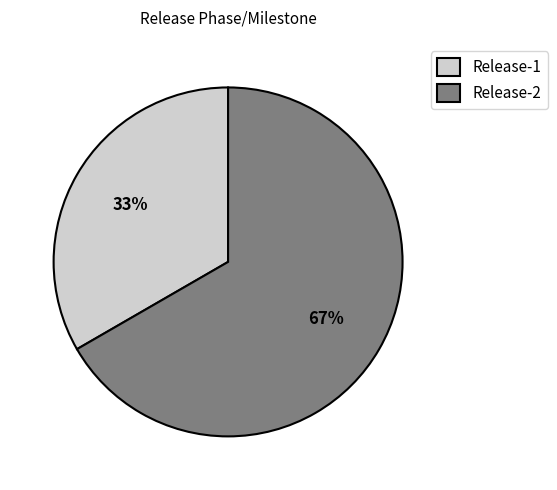

How many segments does this pie chart have?

2